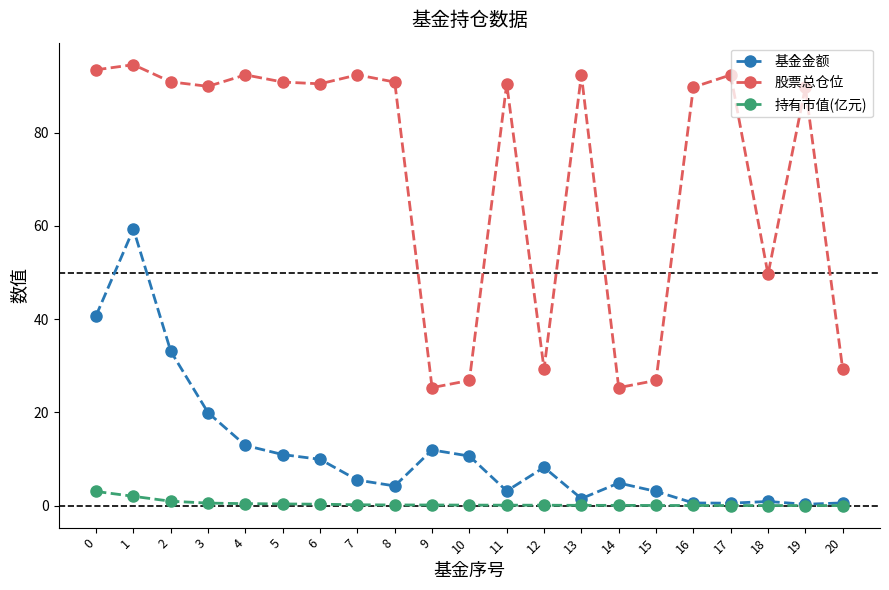

What is the highest value of the 持有市值(亿元) series?

3.0